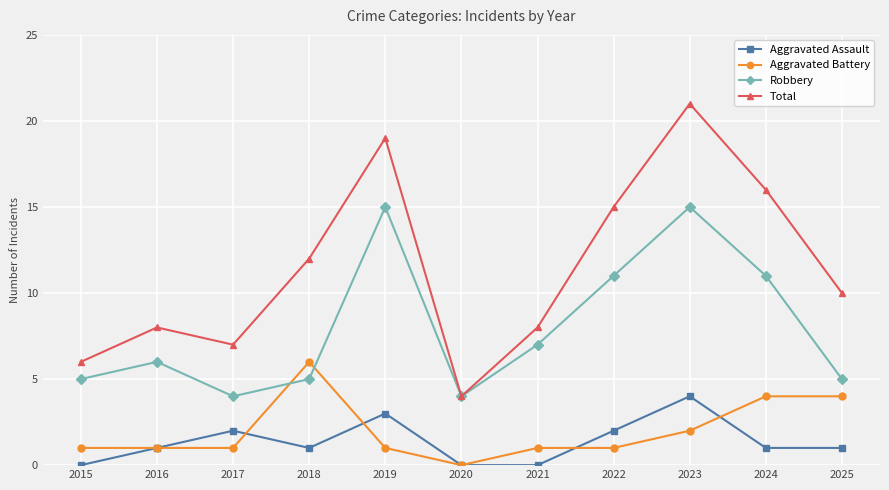

How many lines are shown in the chart?

4